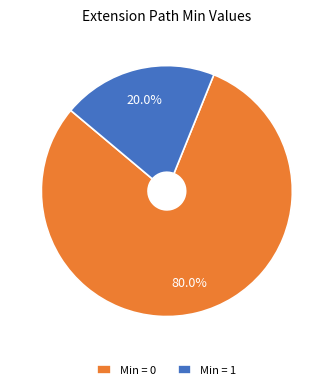

Which category has the biggest portion of the pie?

Min = 0